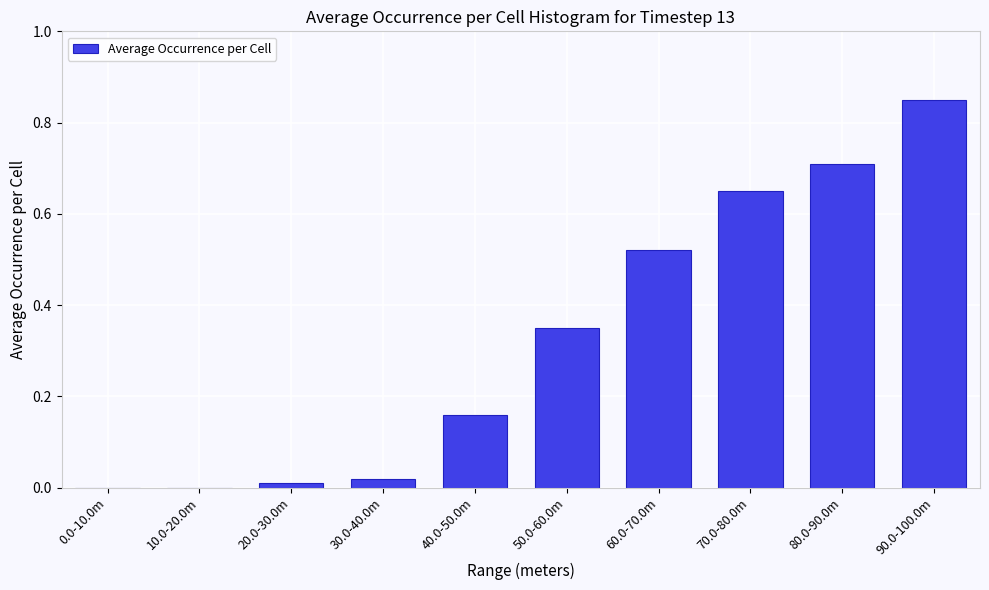

True or false: the data shows 0.2 at 60.0-70.0m.

False